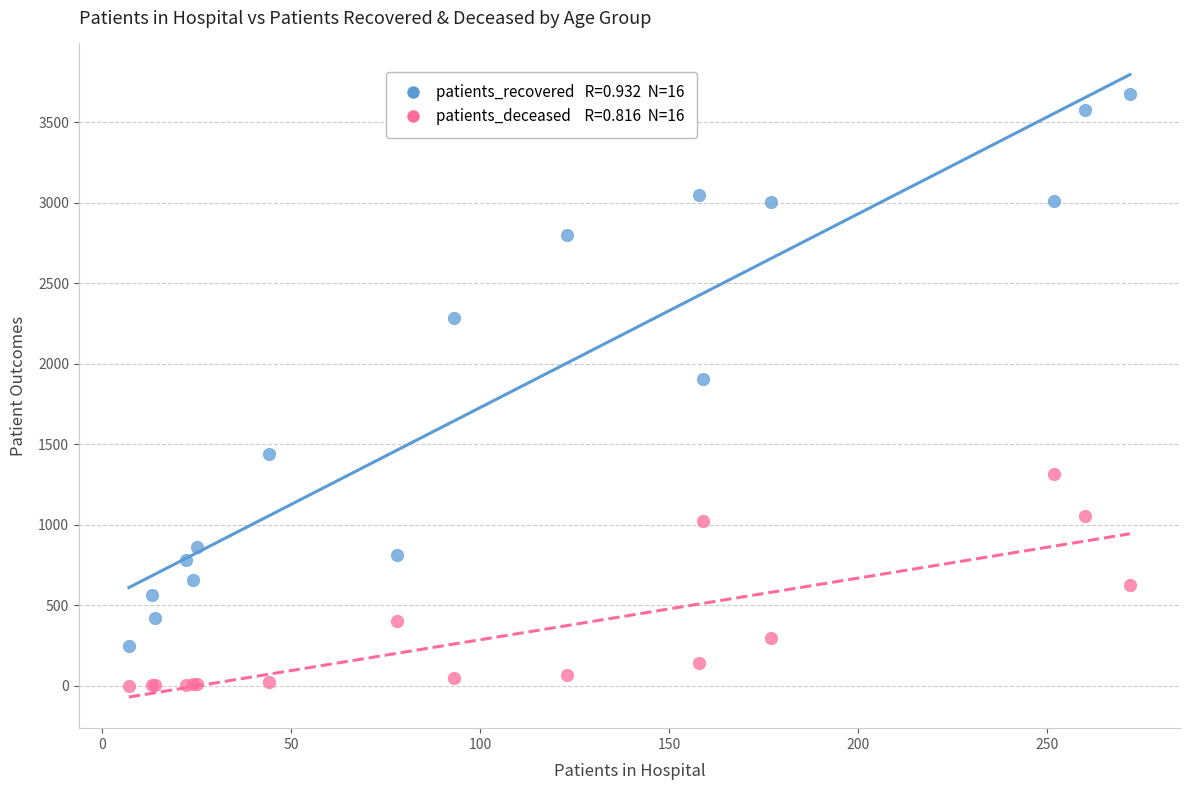

Across all series, what Y value is closest to 1836?

1907